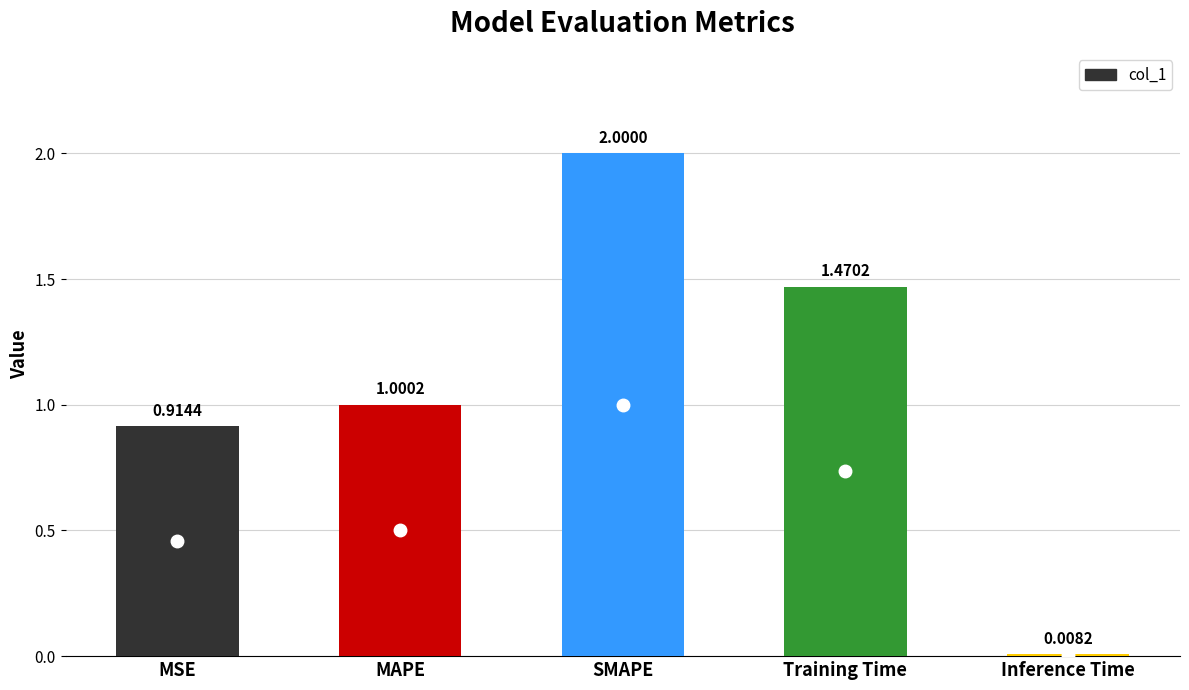

List the labels in order of value, largest first.

SMAPE, Training Time, MAPE, MSE, Inference Time